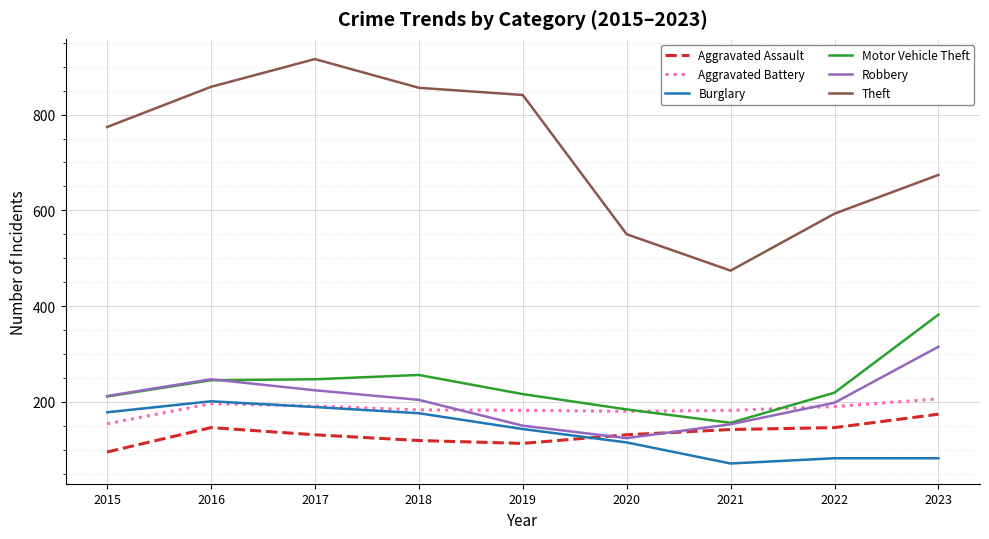

True or false: Robbery and Theft cross at least once.

False